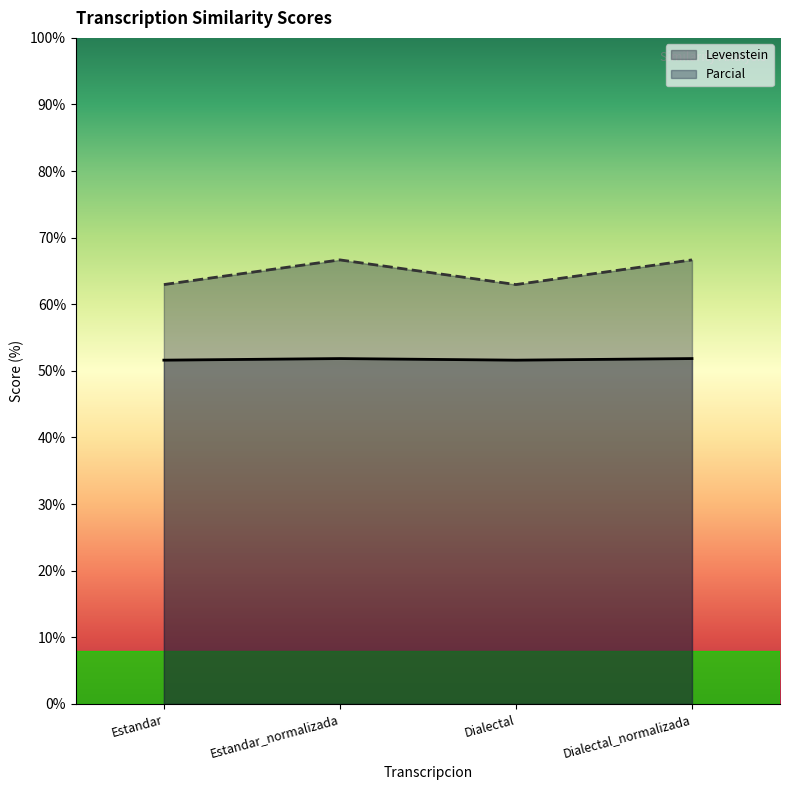

At which category does Parcial reach its first local peak?

Estandar_normalizada